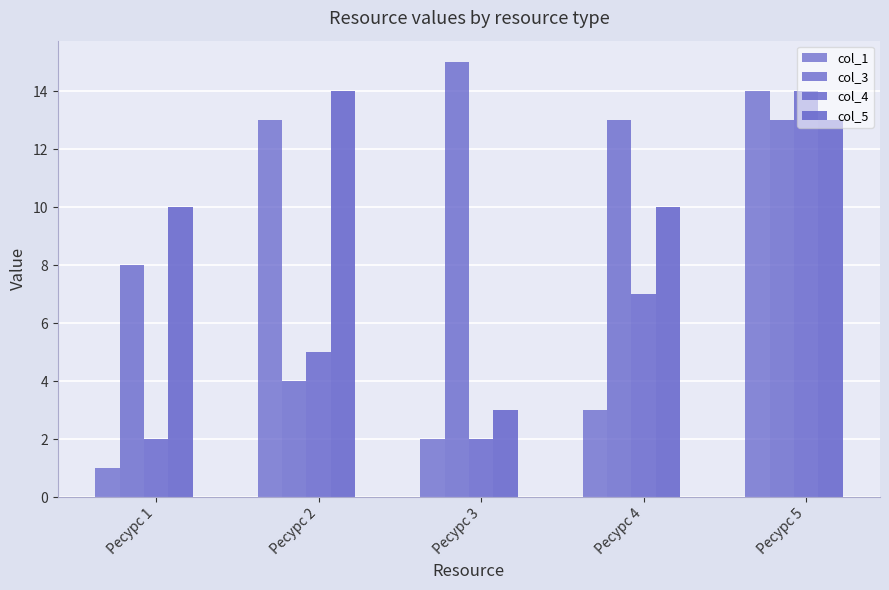

How many data points does each series have?

5